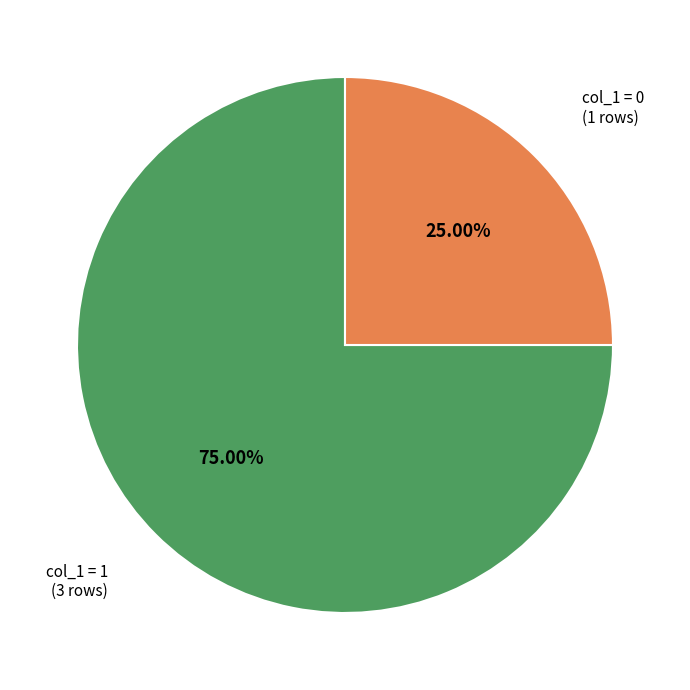

Is there any slice that represents more than half of the pie?

Yes